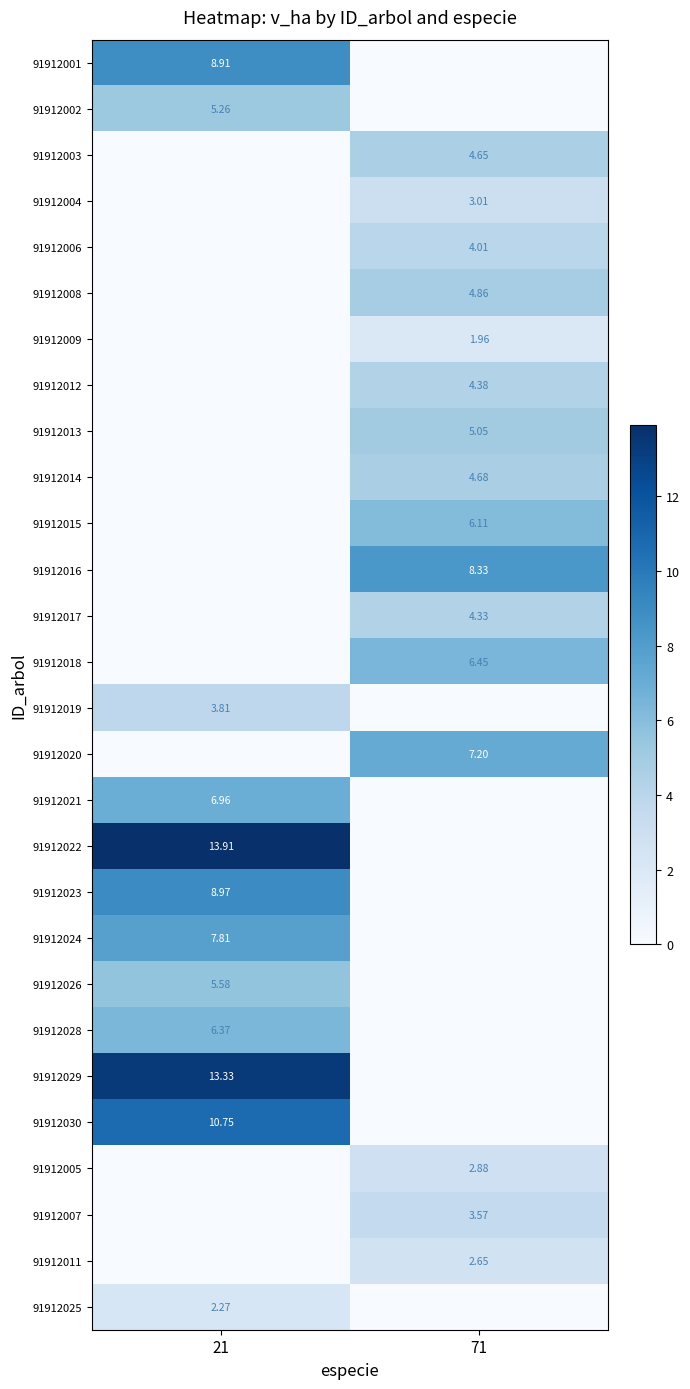

Is it true that 91912009 equals -1.4 at 21?

False